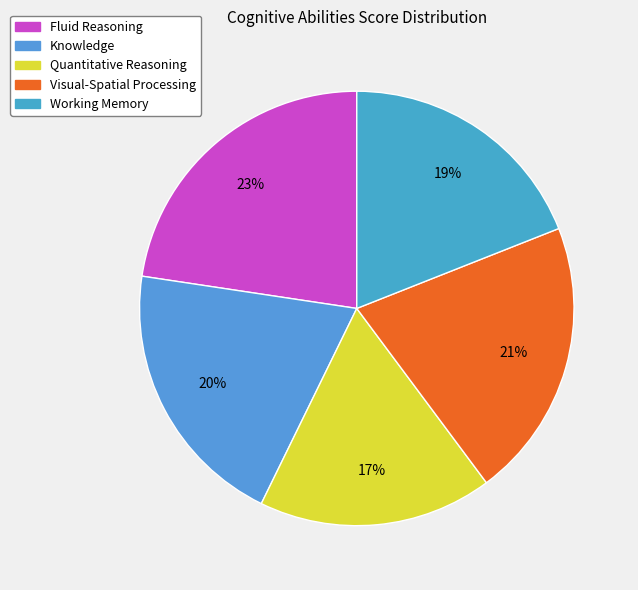

What is the total percentage of Quantitative Reasoning and Working Memory?

36.4%